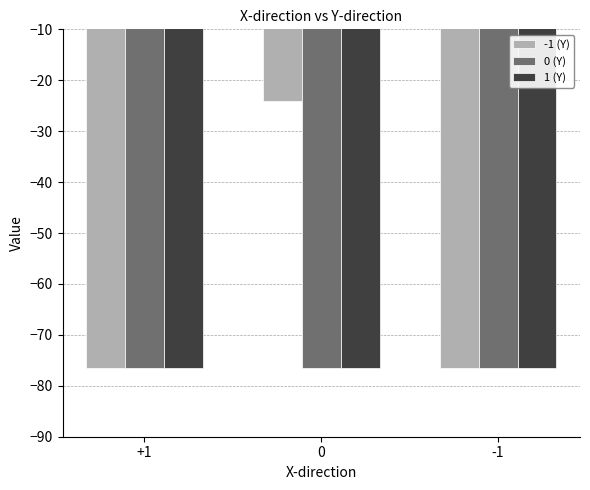

What value does the 0 (Y) series have at 0?

-76.4